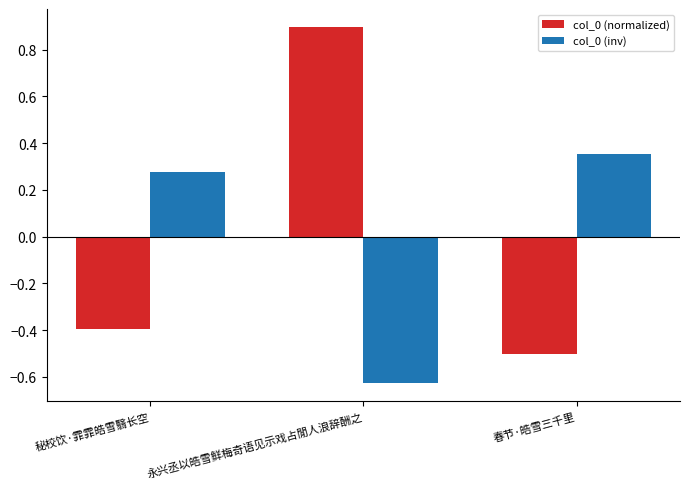

List the labels in order of col_0 (inv) value, largest first.

春节·皓雪三千里, 秘校饮·霏霏皓雪翳长空, 永兴丞以皓雪鲜梅奇语见示戏占閒人浪辞酬之